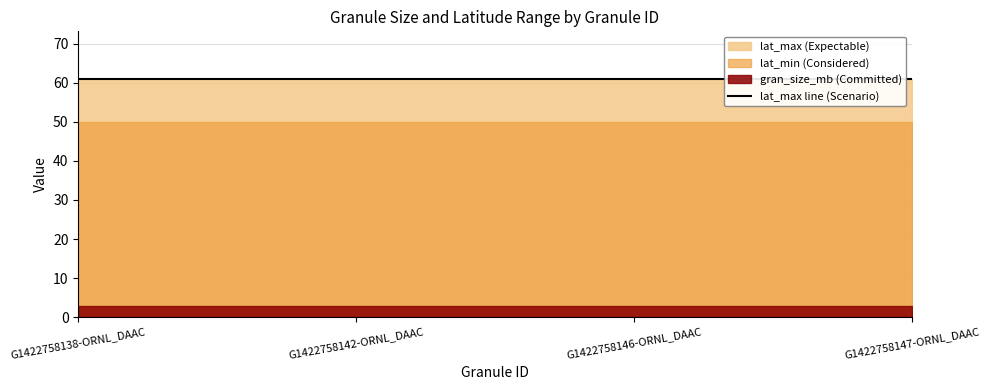

Which has a higher value, G1422758142-ORNL_DAAC or G1422758146-ORNL_DAAC?

G1422758142-ORNL_DAAC